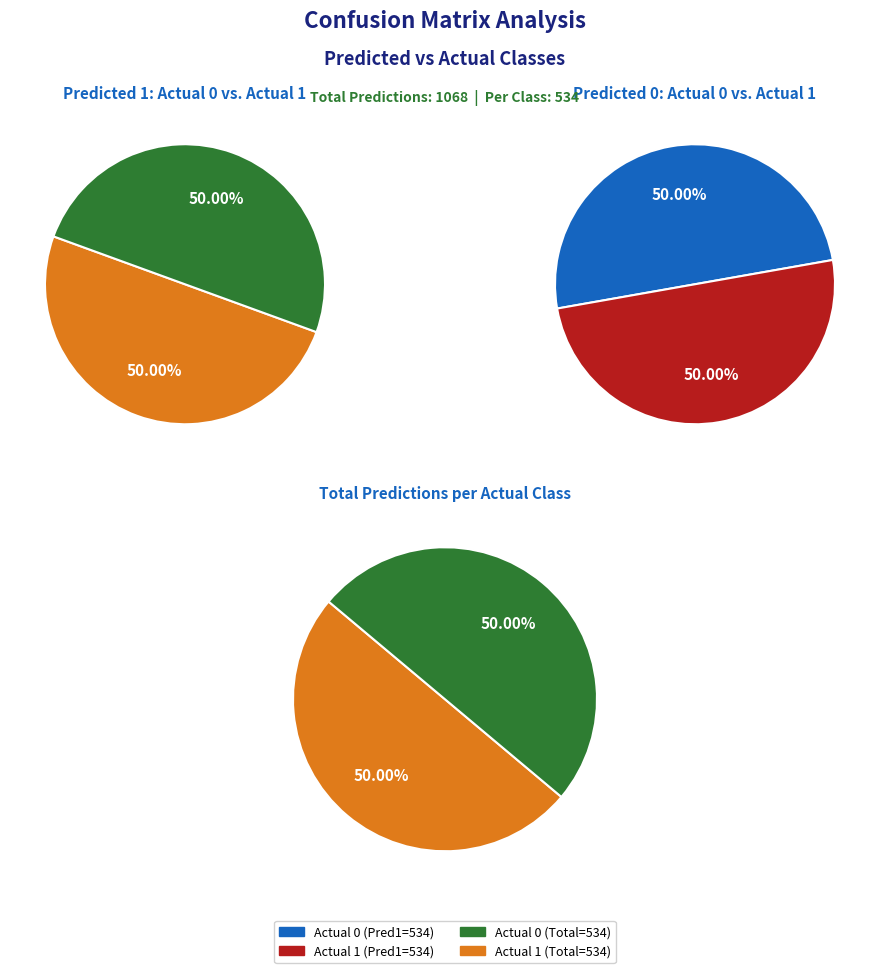

Which category has the biggest portion of the pie?

Actual 0